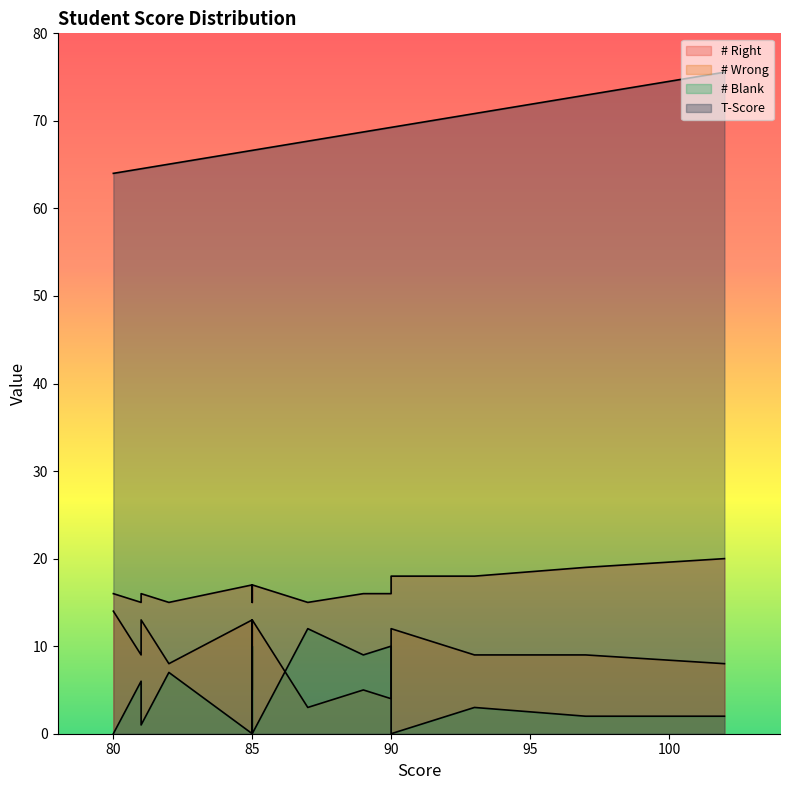

Between 85 and 90, which is larger?

90